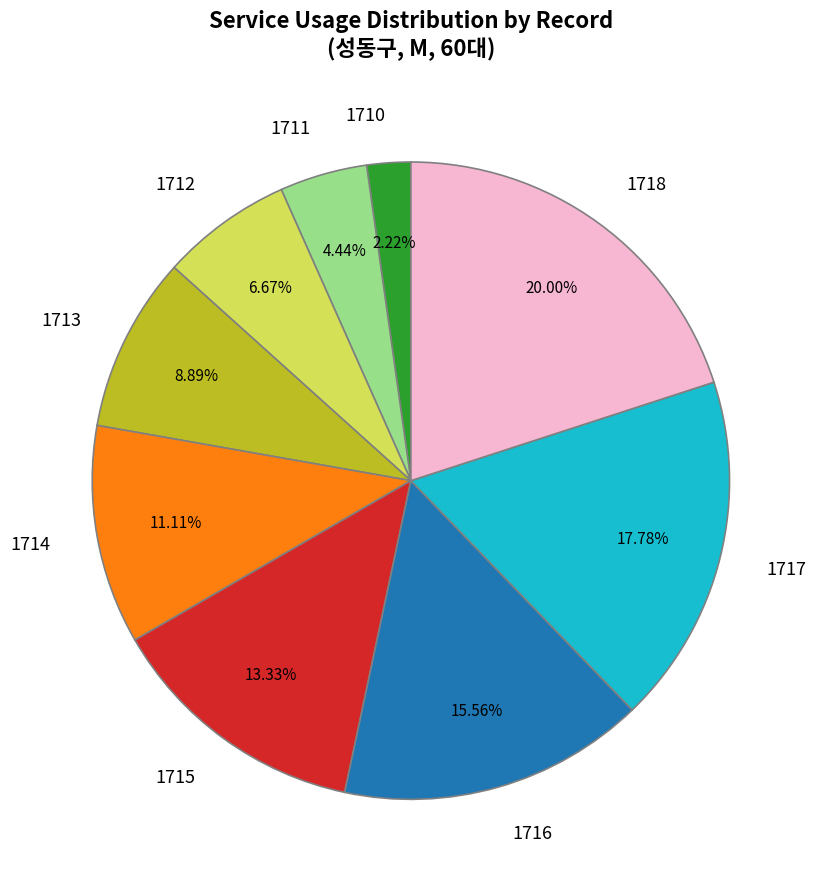

To the nearest percent, what portion does 1718 represent?

20%